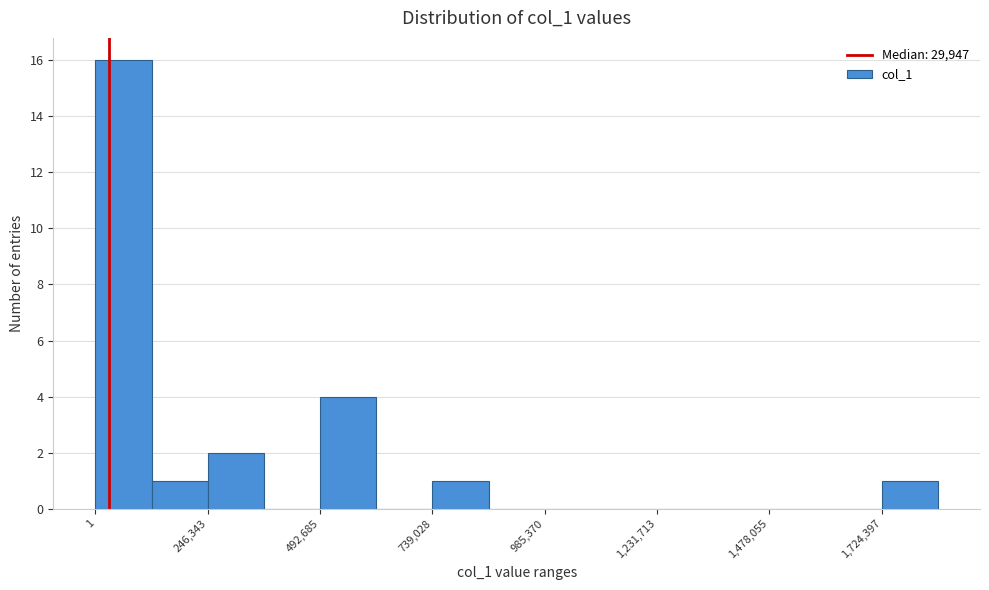

Around what value on the x-axis is the tallest bar? Give the approximate position of its centre, as read against the axis.

50000